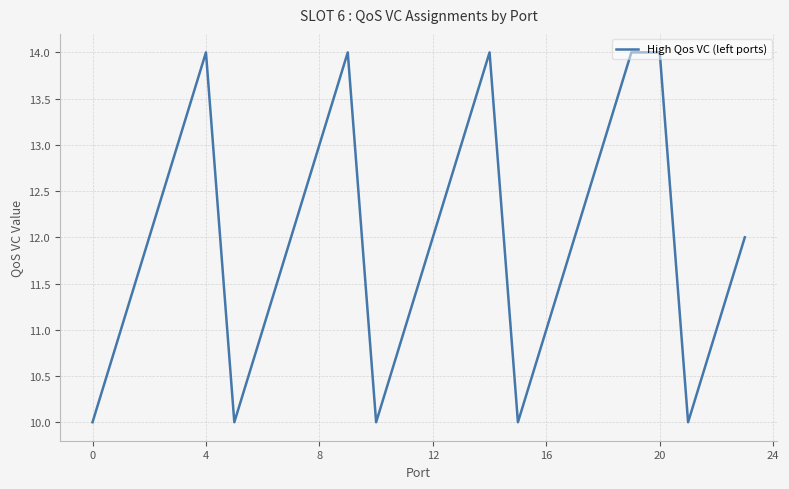

What is the maximum value shown in the chart?

14